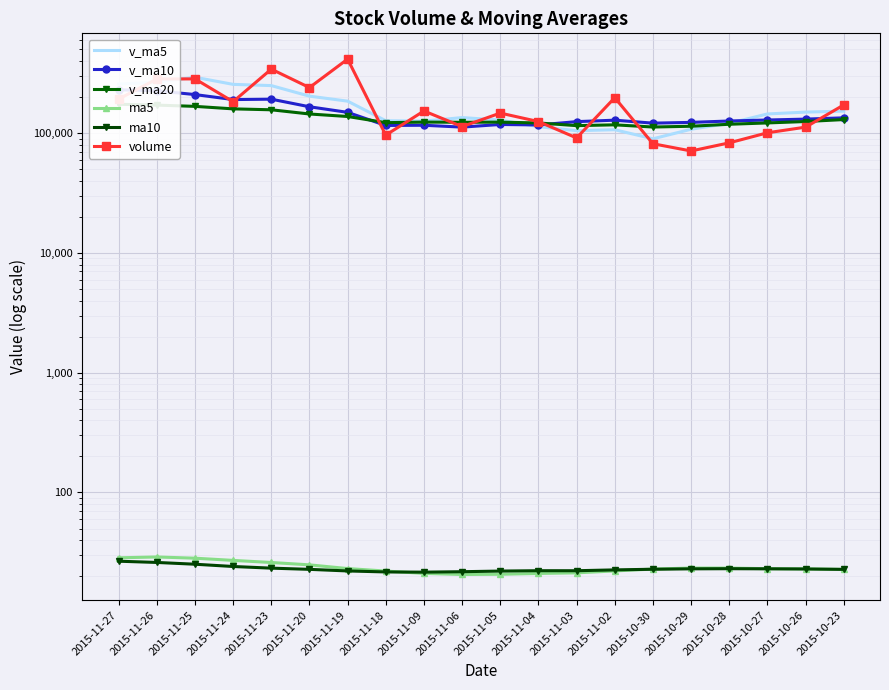

What is the sum of all v_ma10 values?

2963456.4